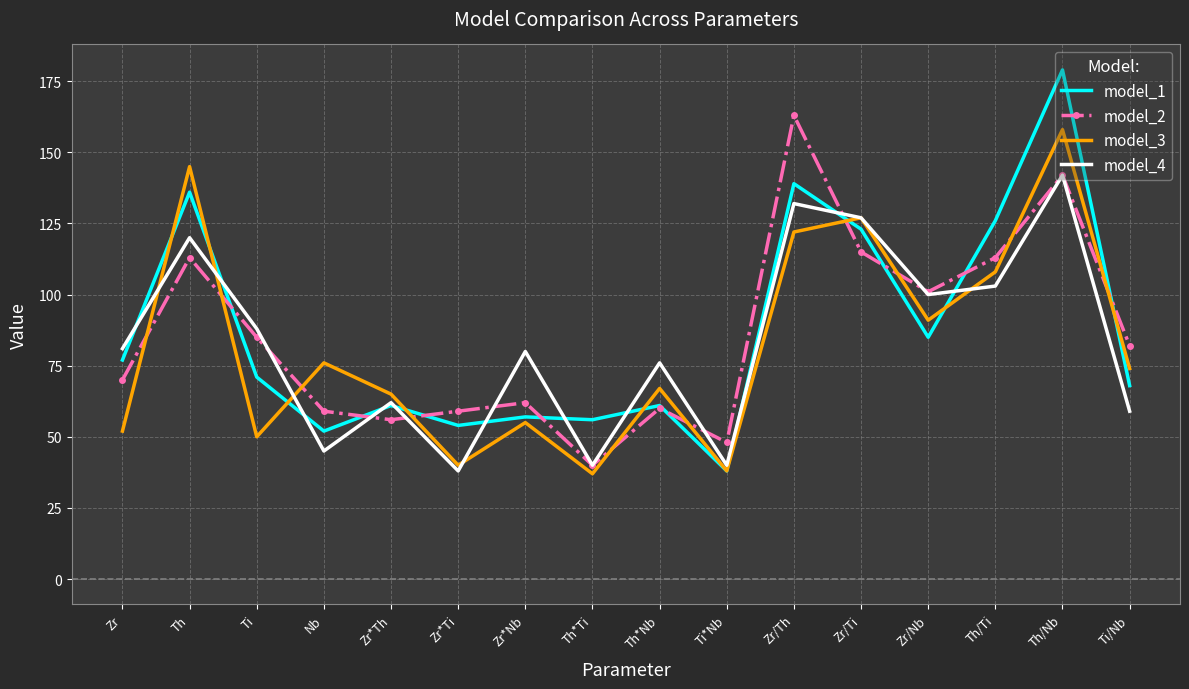

What is the sum of all model_4 values?

1333